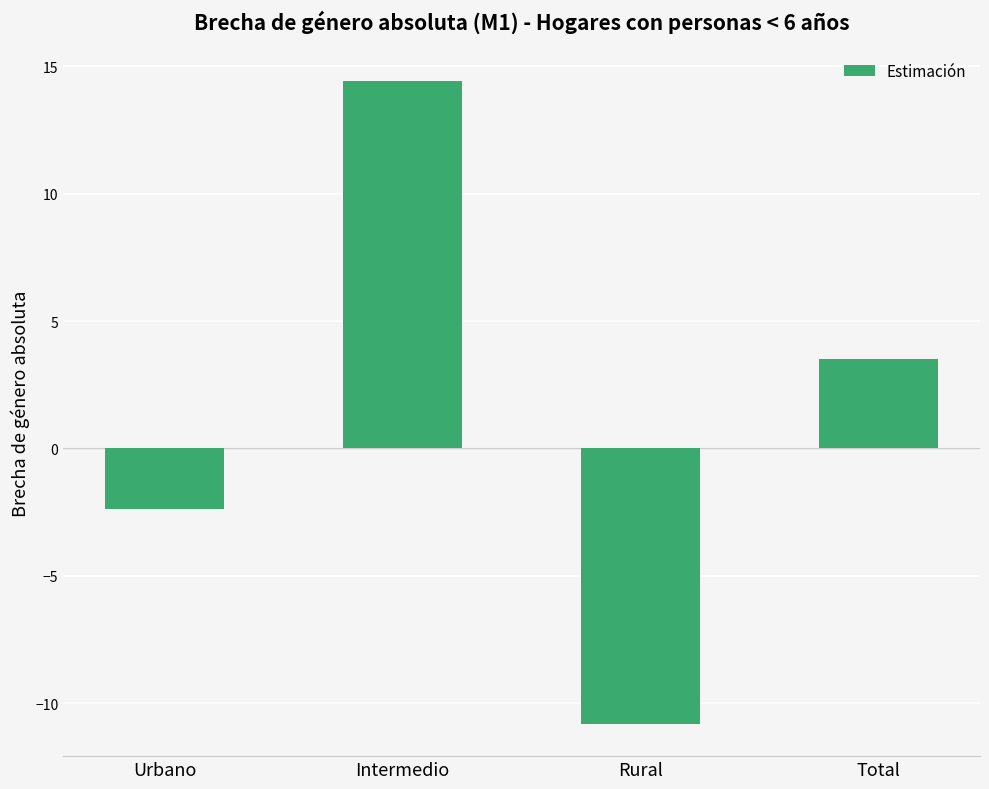

How many data points does each series have?

4